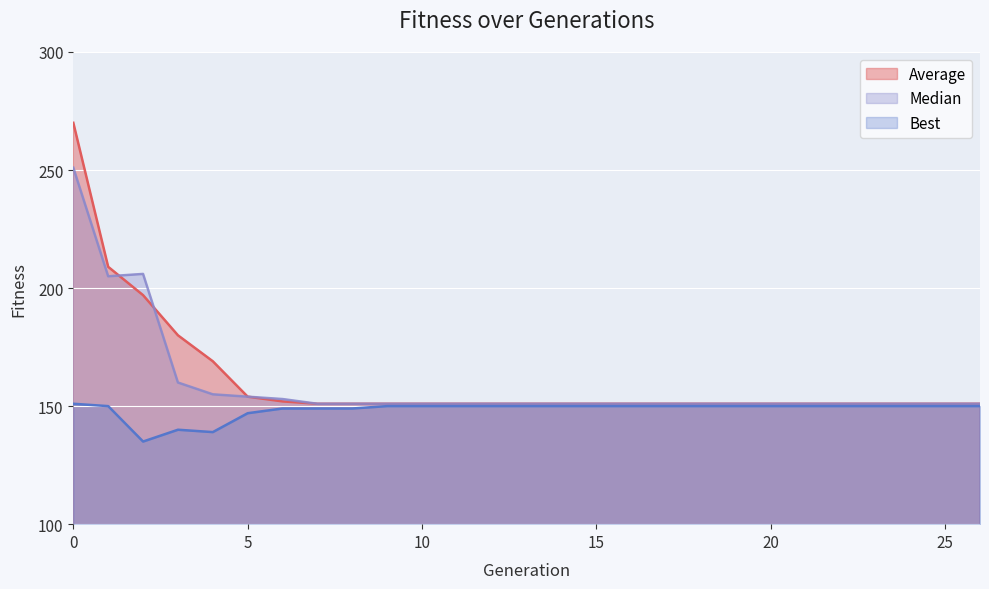

How many times do Median and Average cross each other?

2